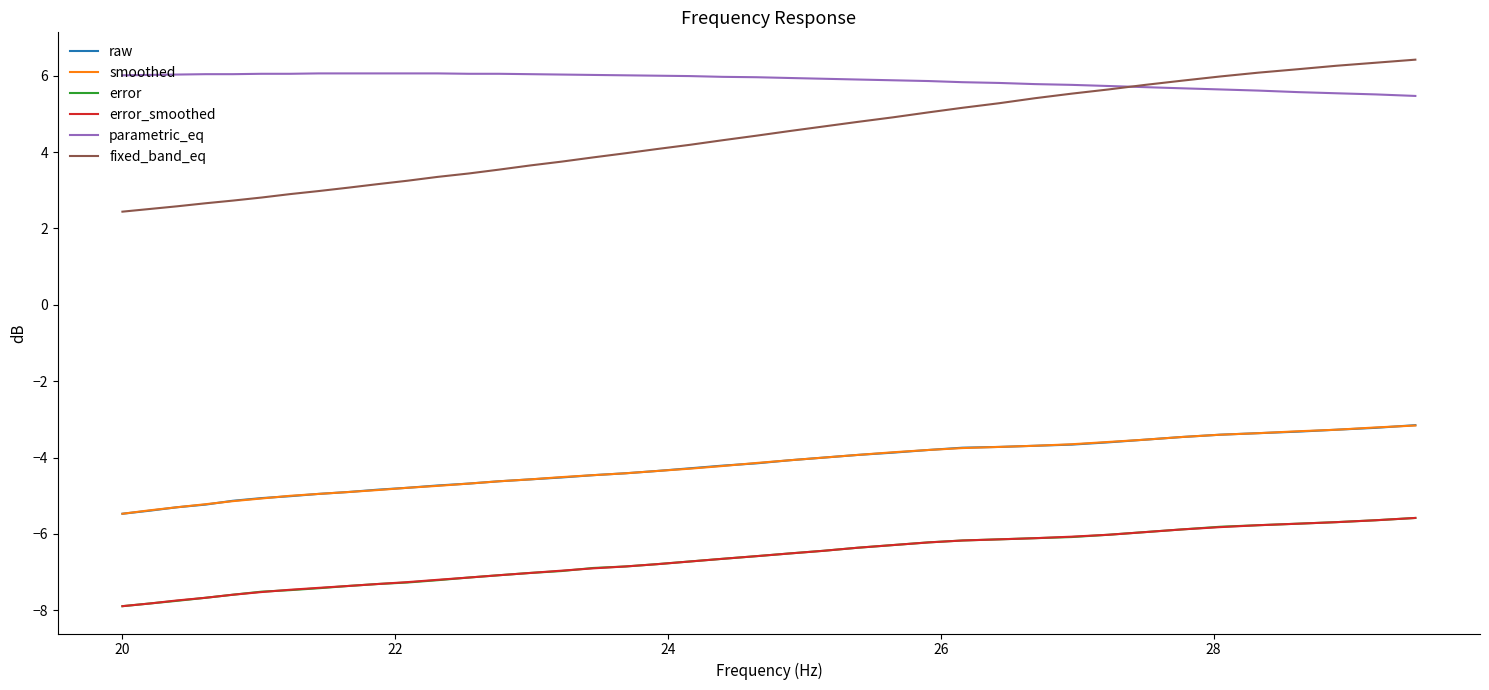

Which series has the largest total across all categories?

parametric_eq